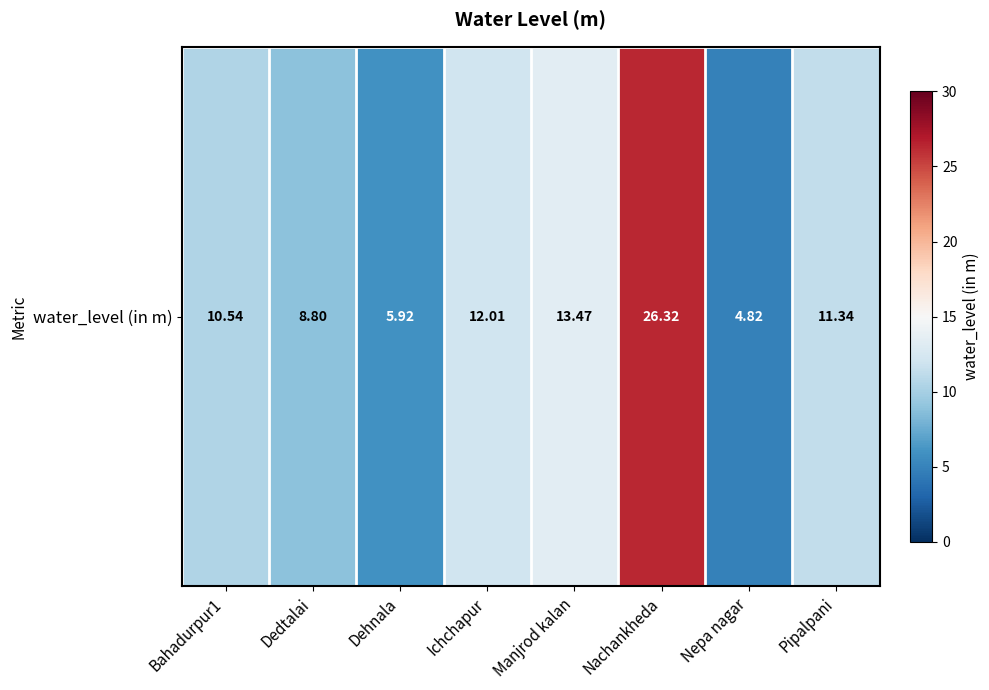

What is the ratio of the value at Pipalpani to the value at Nepa nagar?

2.4